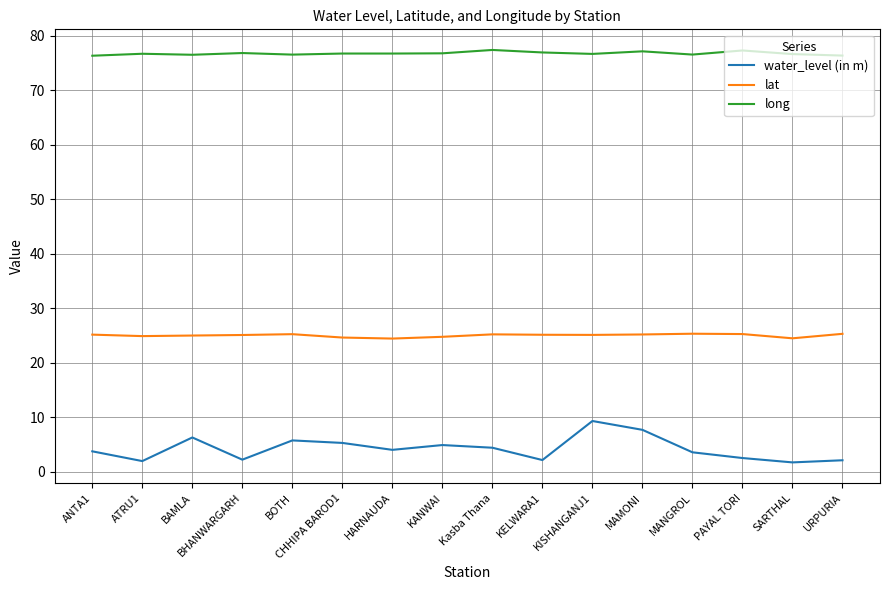

Count the number of data series in this chart.

3